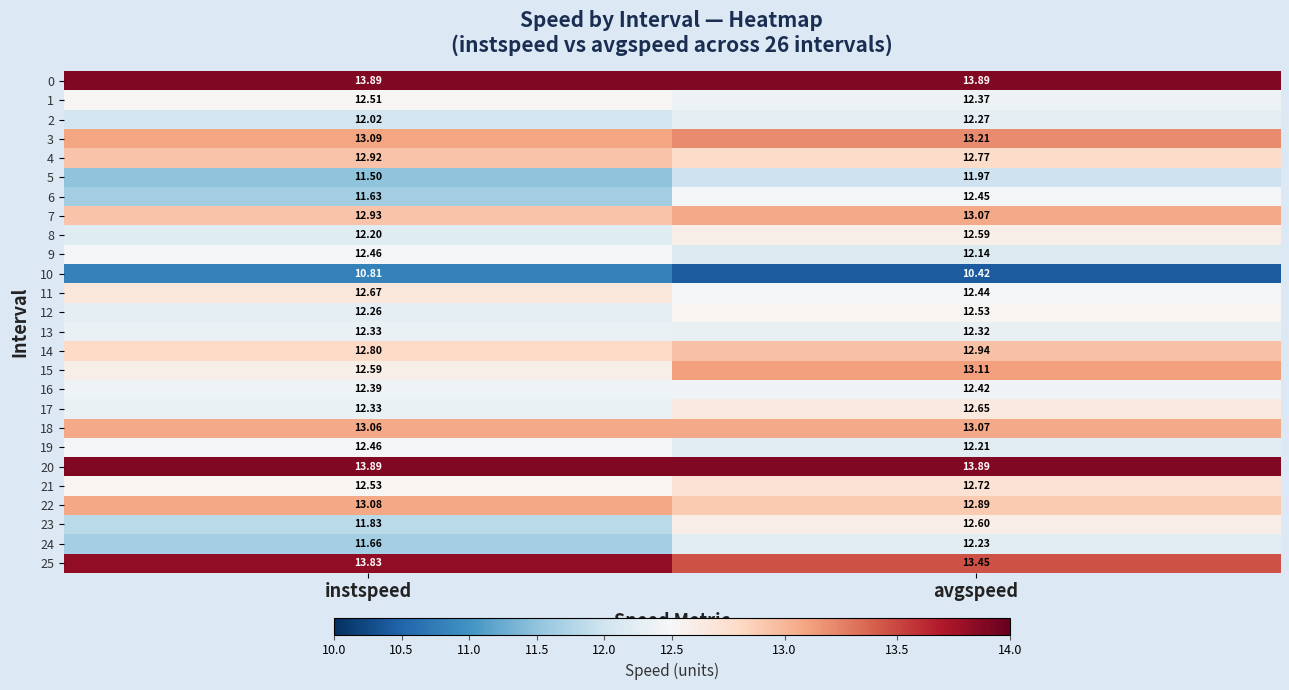

Which series has the widest spread of values?

6